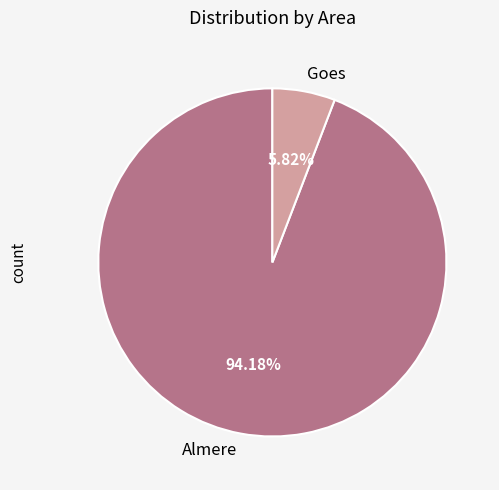

Is it true that Goes is 6% of the pie?

True